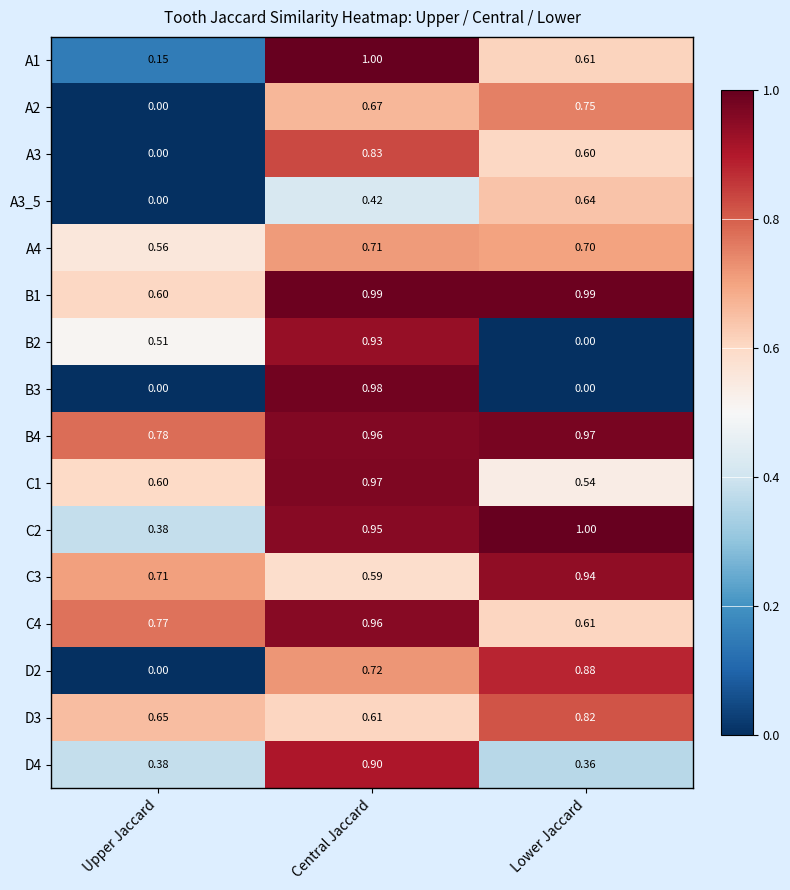

At which label does D4 reach its minimum?

Lower Jaccard